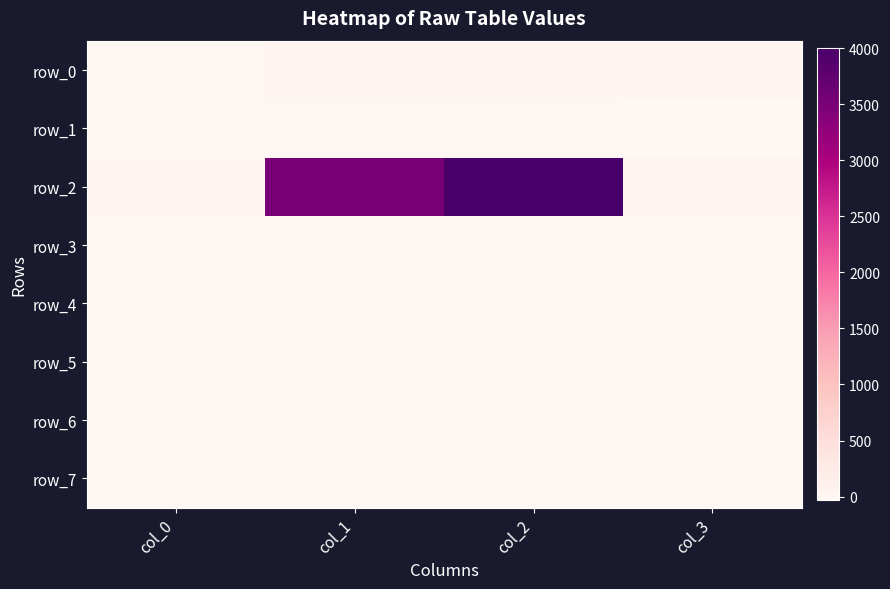

List the series in order of their peak value, highest first.

row_2, row_0, row_6, row_3, row_7, row_1, row_4, row_5